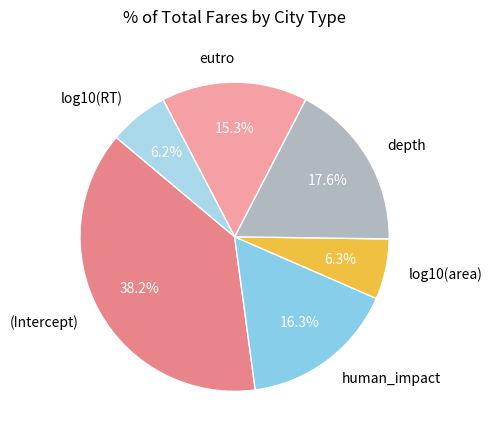

What percentage is NOT represented by eutro?

84.7%